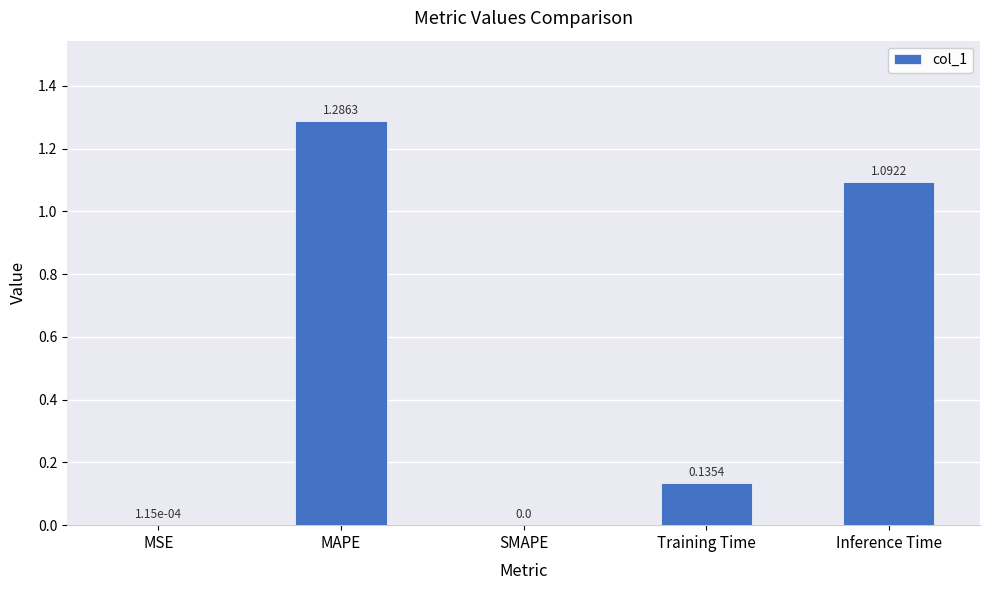

At which label is the value closest to 0?

SMAPE